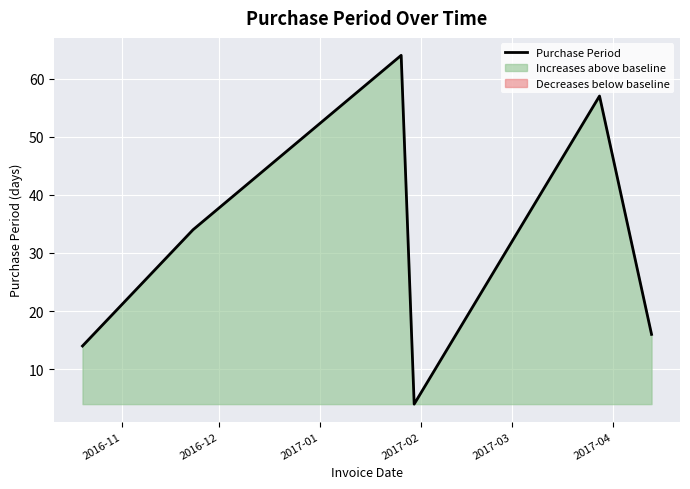

What is the lowest value of the Purchase Period series?

4